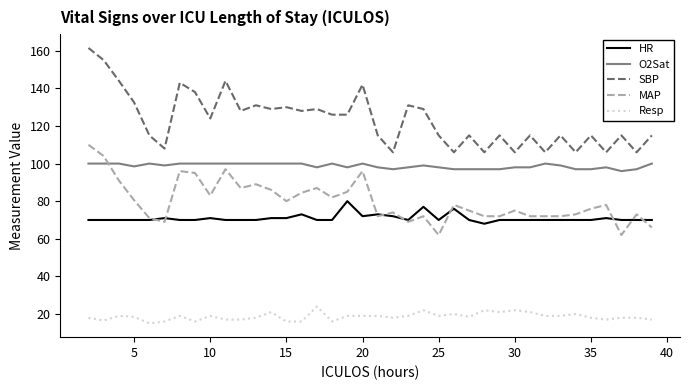

True or false: MAP and SBP cross at least once.

False